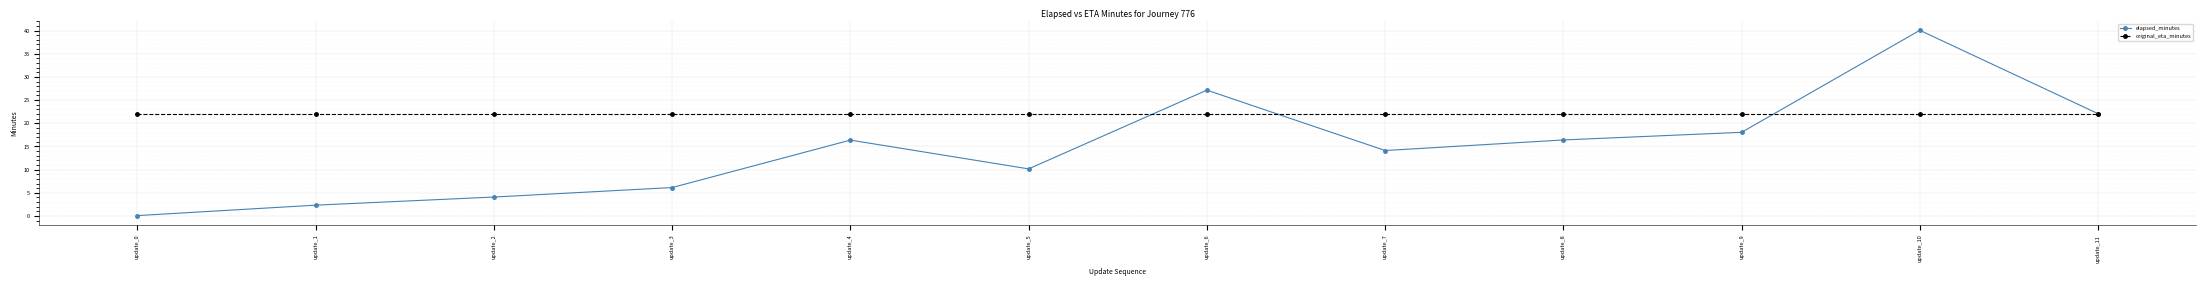

What is the sum of all original_eta_minutes values?

262.8